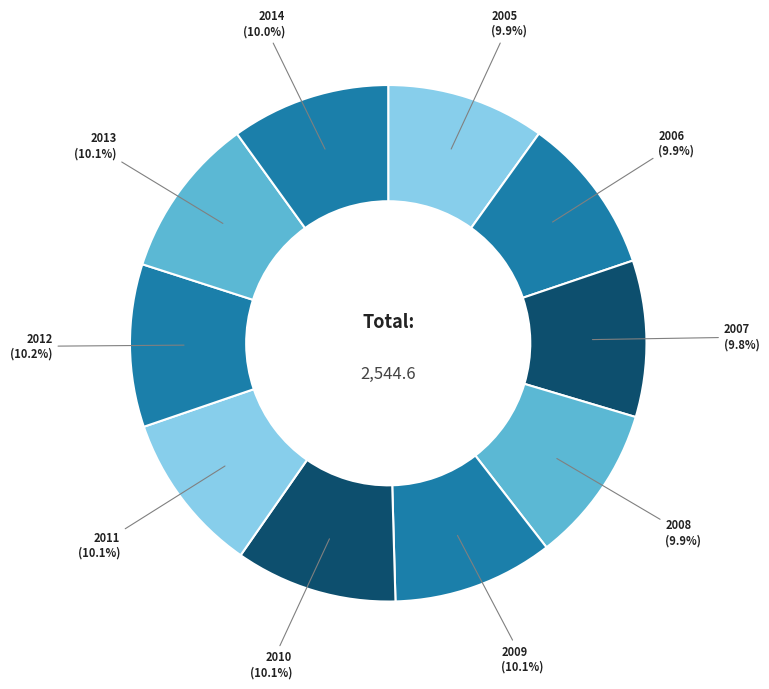

Count the number of slices in the pie.

10